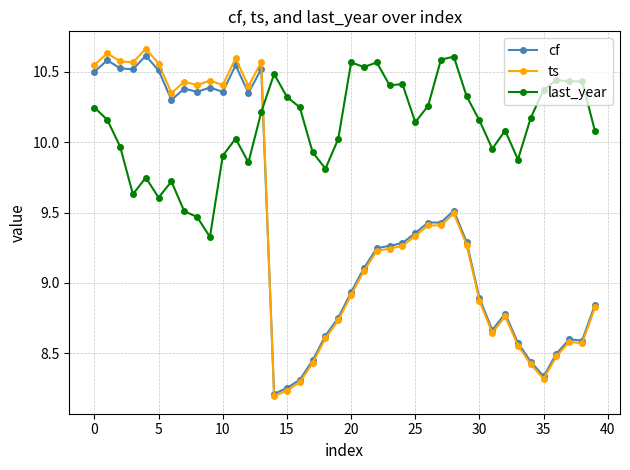

Which series has the largest total across all categories?

last_year